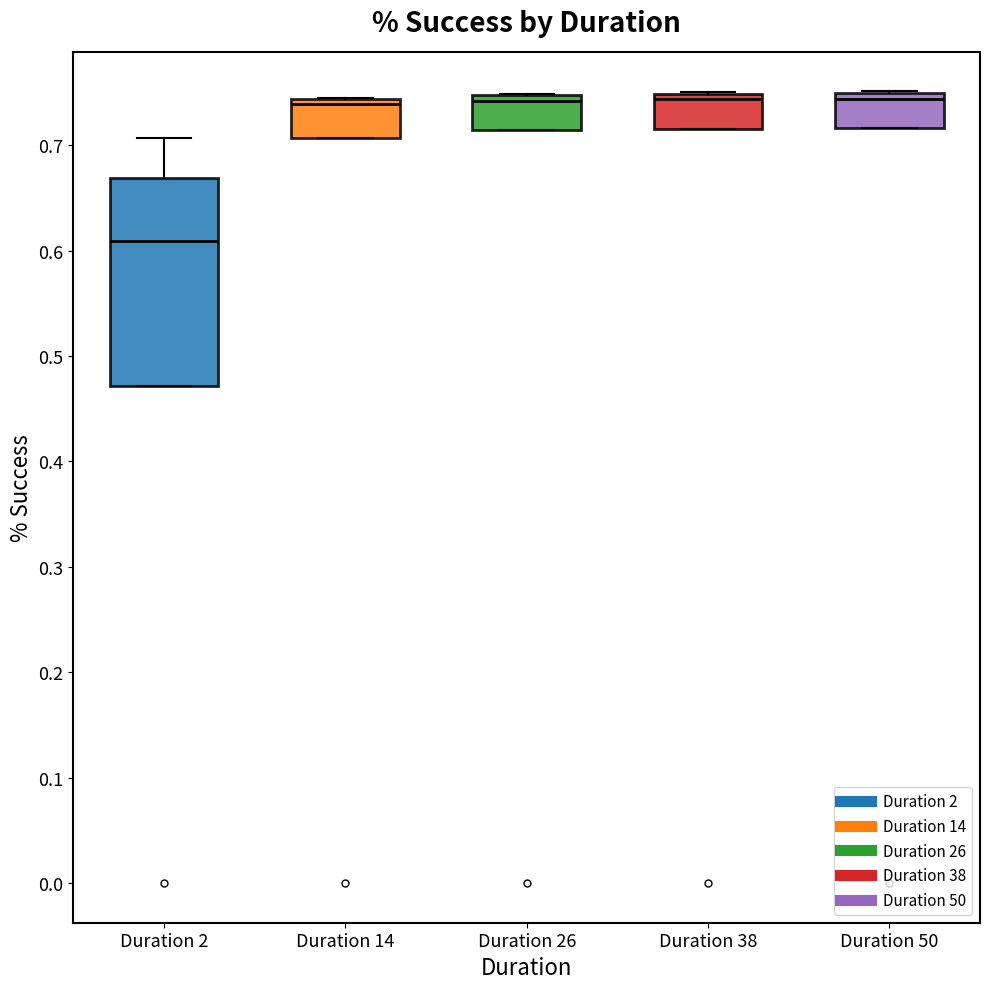

Where does the median line of the box for Duration 26 sit on the y-axis? The values are not printed on the chart, so give them approximately, as read against the axis.

0.74